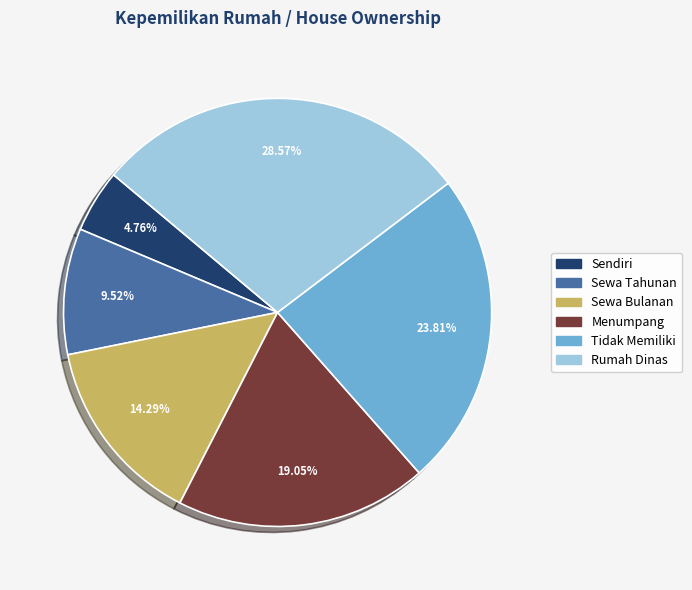

True or false: Sewa Tahunan accounts for 10% of the total.

True